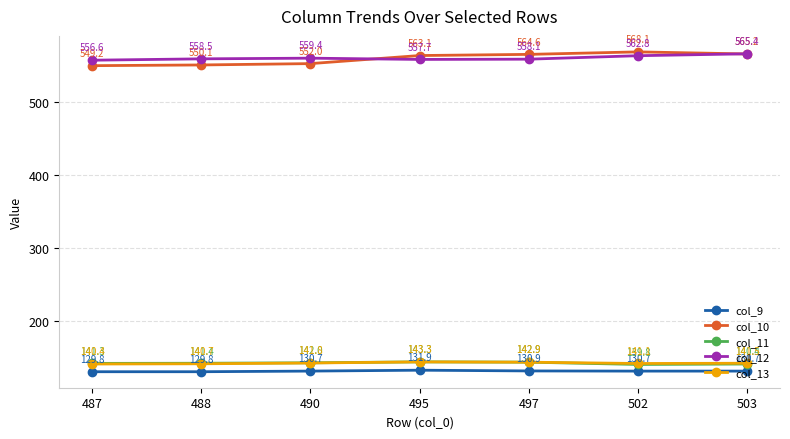

True or false: col_12 and col_13 intersect in this chart.

False